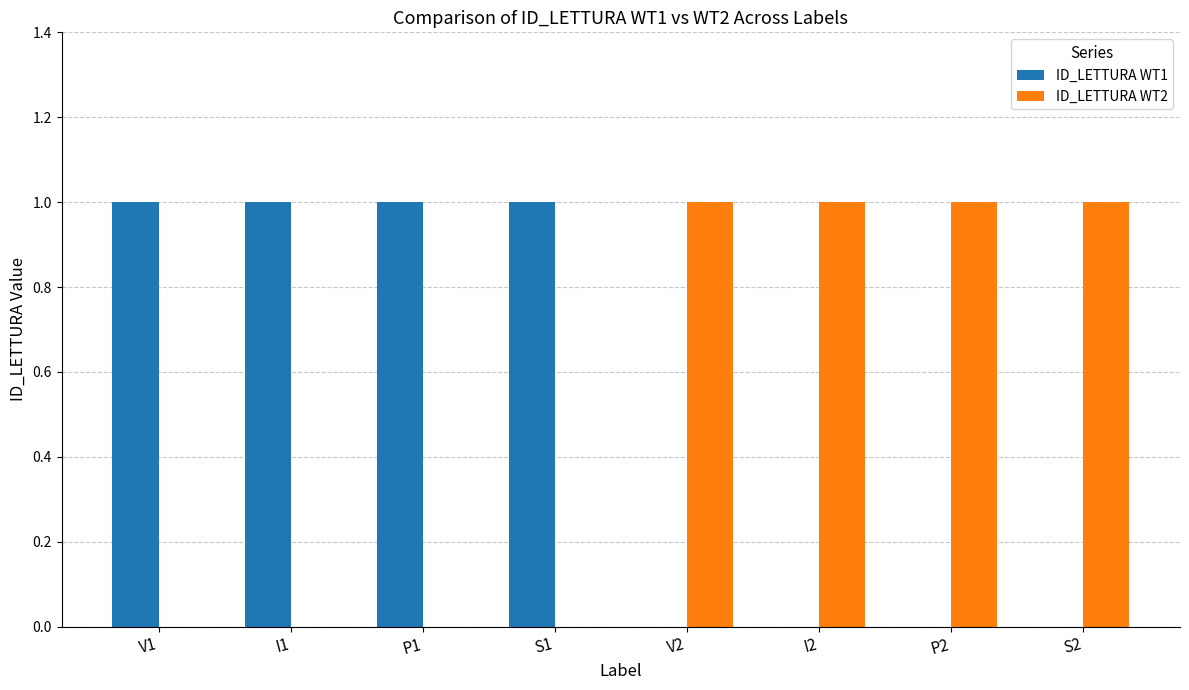

The value of ID_LETTURA WT1 at V1 is 0. True or false?

False